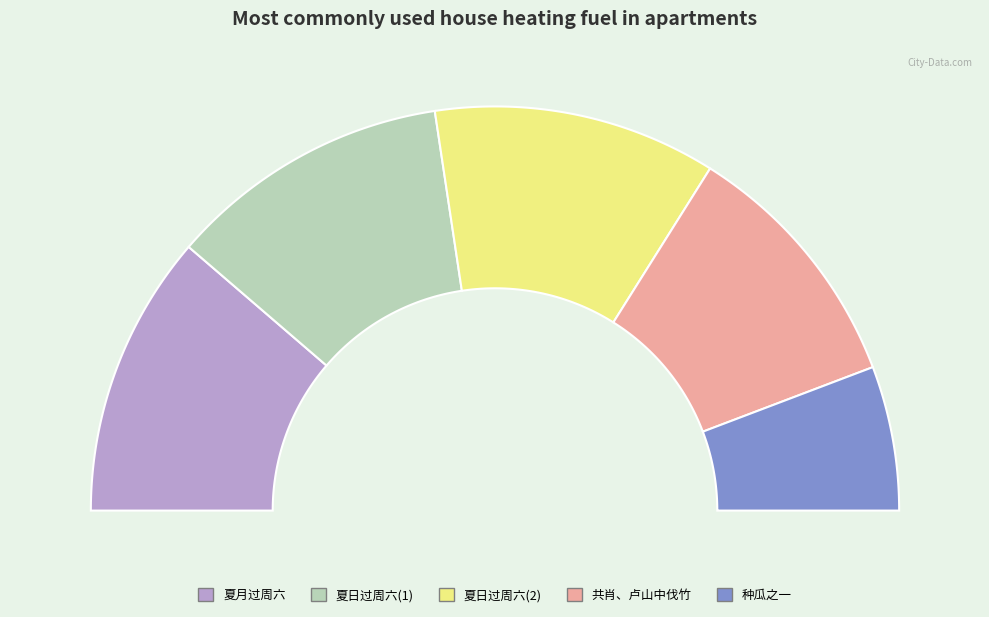

To the nearest percent, what is the difference between the 种瓜之一 and 夏日过周六园林因有茶瓜之会 slice percentages?

11%